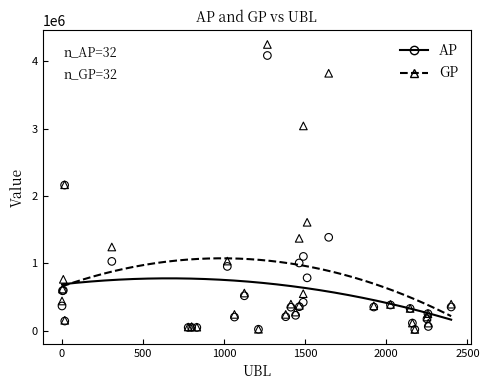

Which series has the widest spread of Y values?

GP